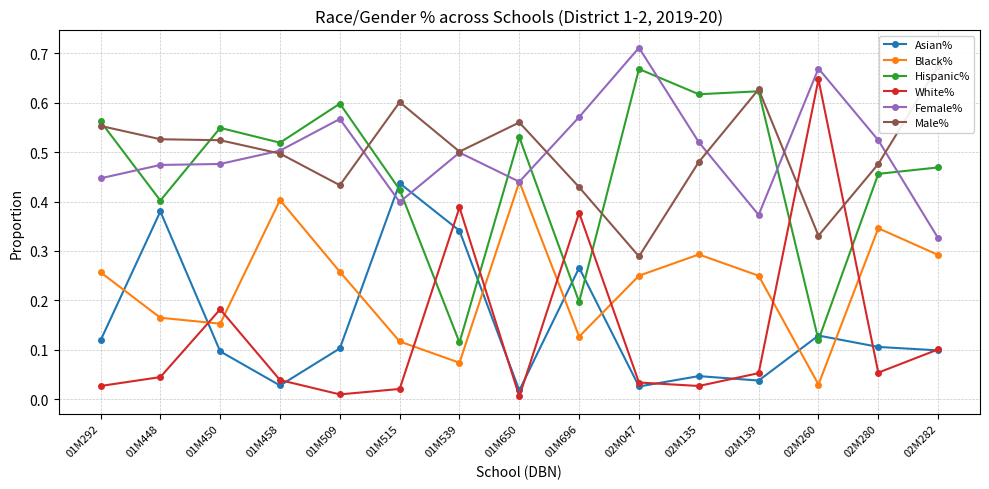

How many data points does each series have?

15